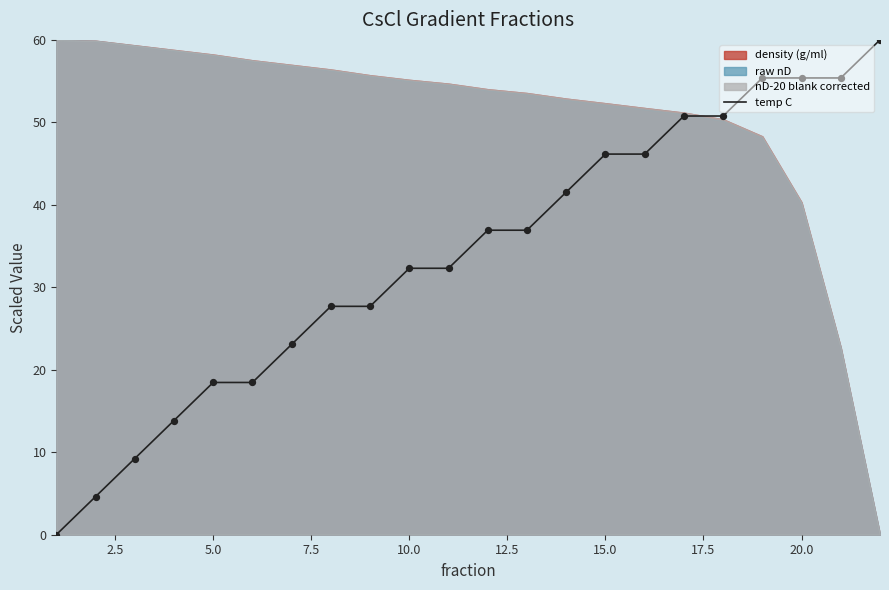

The temp C series shows 55.4 at 20.0. True or false?

True